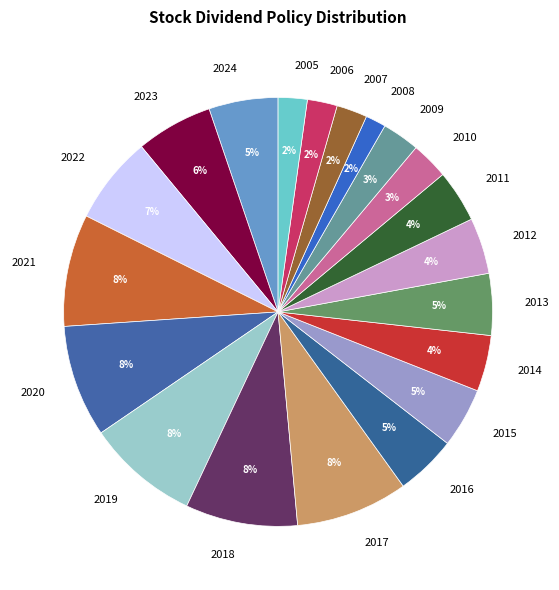

True or false: 2011 accounts for 18% of the total.

False